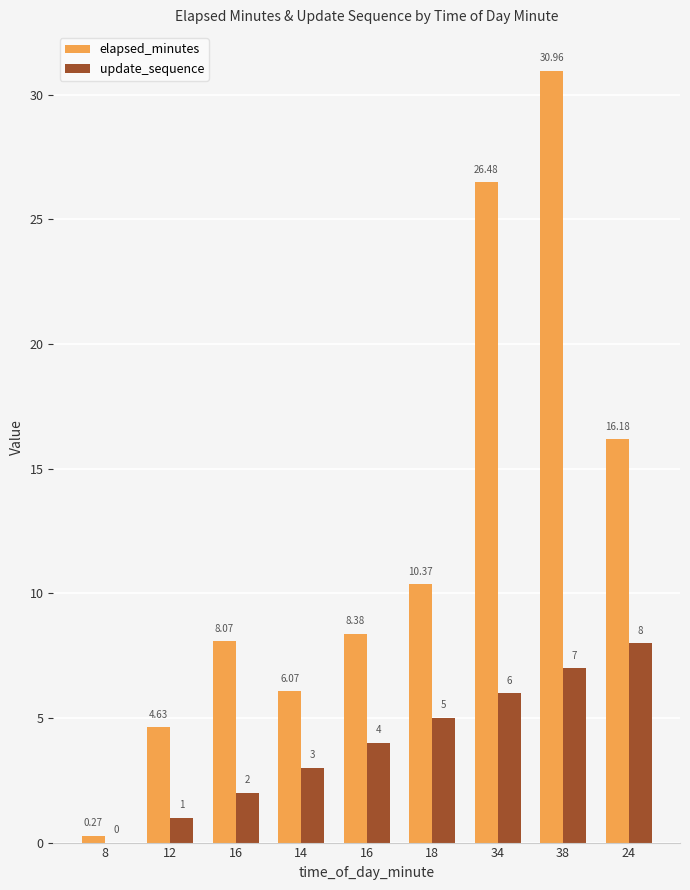

Which has a higher value, 16 or 34?

34